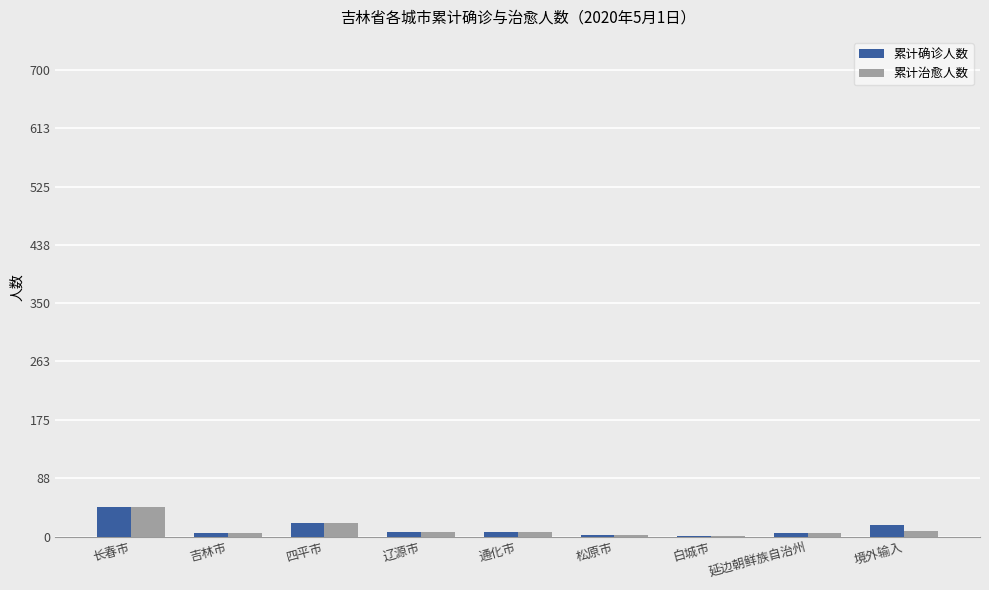

At which label does 累计治愈人数 reach its peak?

长春市